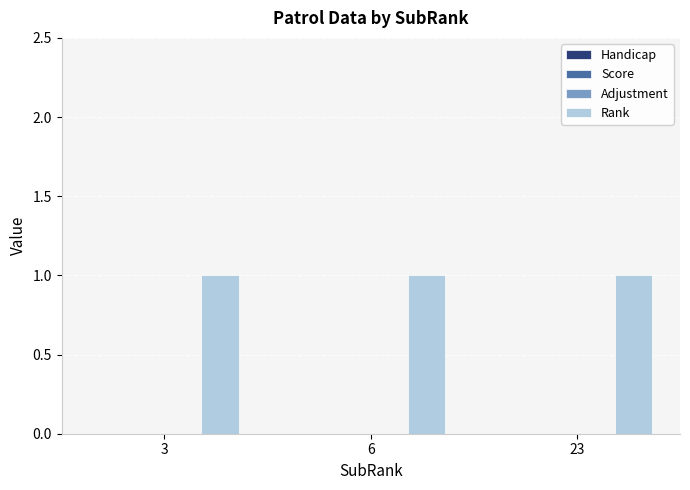

At how many categories does at least one series exceed 0?

3